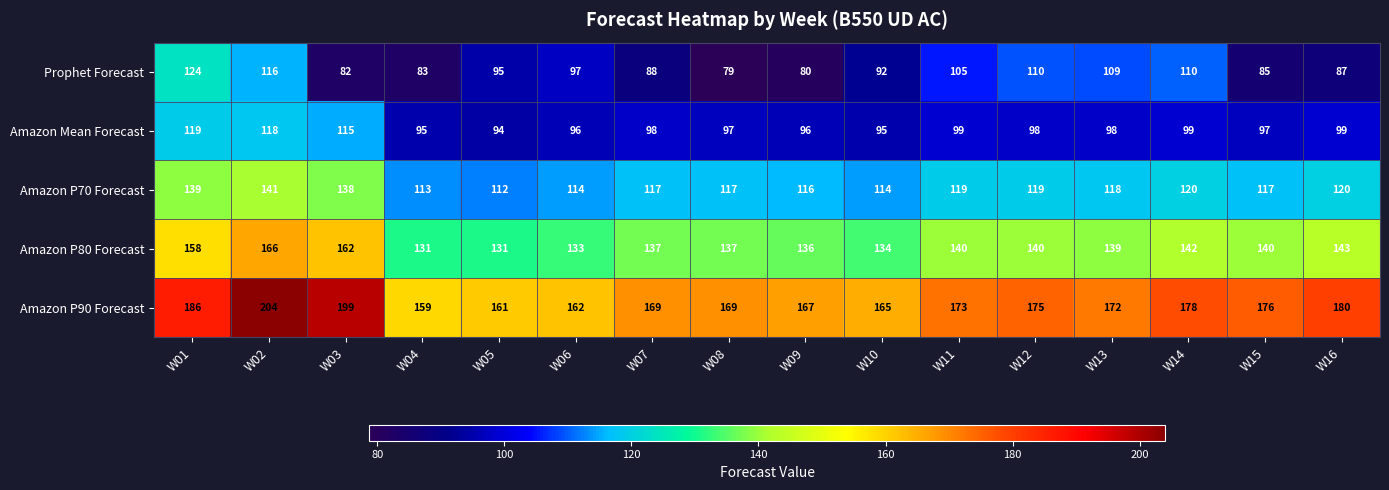

At which category does the chart reach its peak across all series?

W02